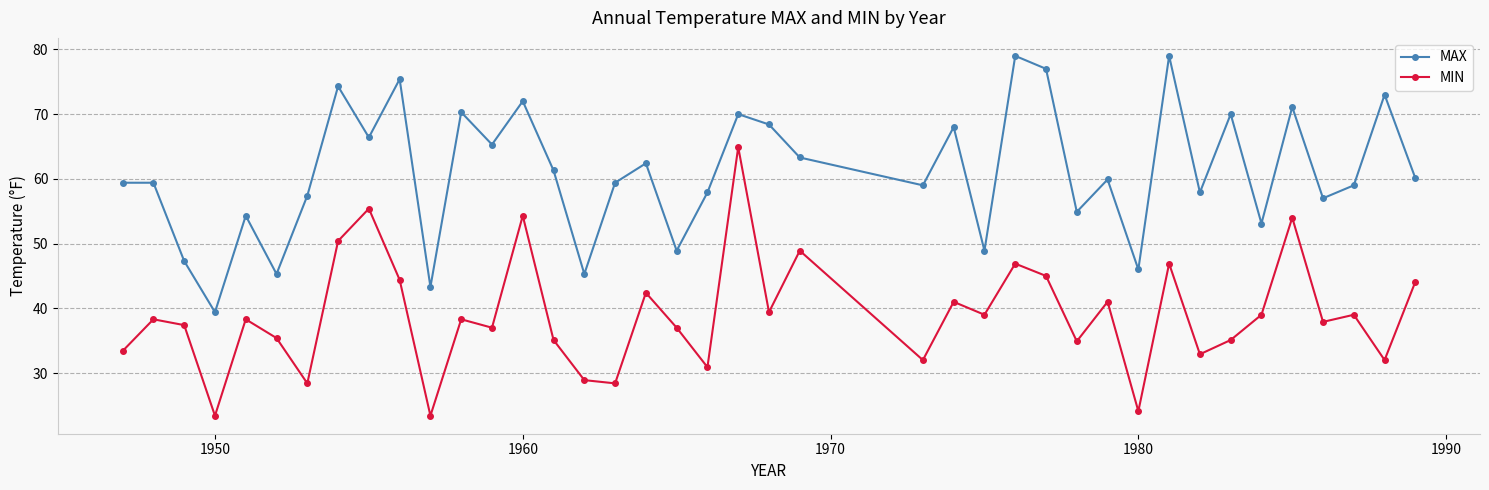

What is the value of the MAX point at the 33rd from the left?

57.9